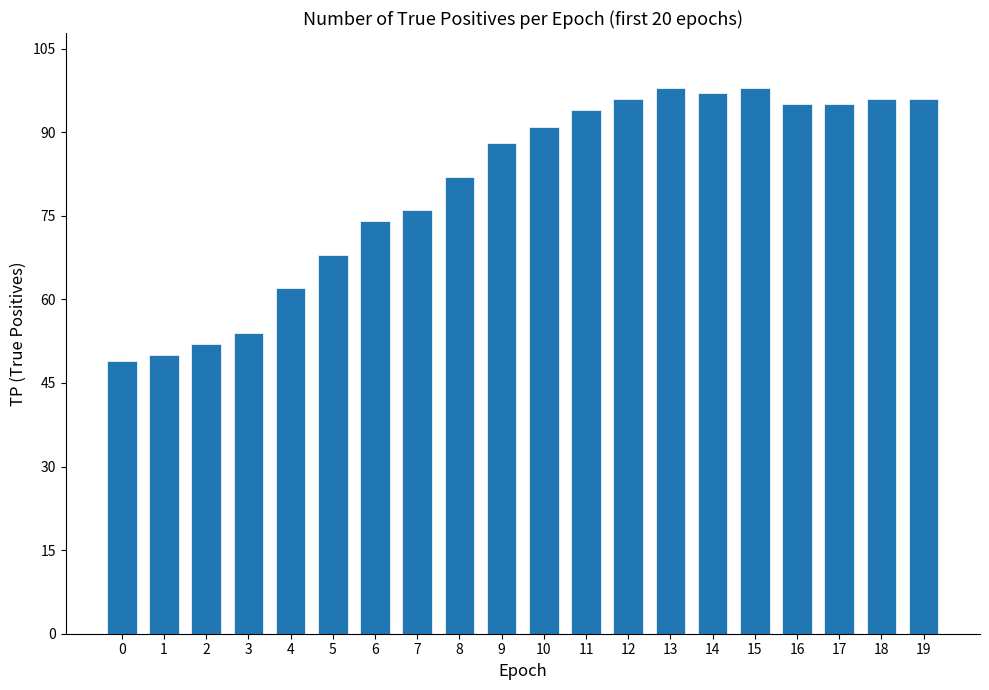

At which label is the value closest to 73?

6